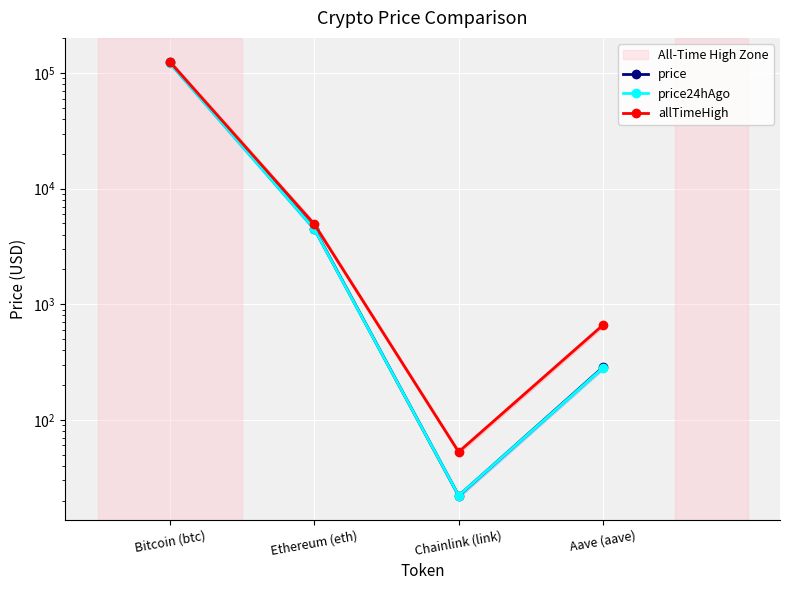

How many data points in allTimeHigh are above 4946?

2